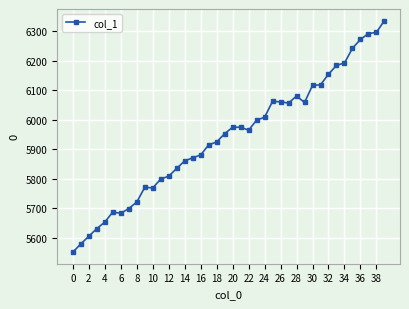

What is the sum of all values?

237654